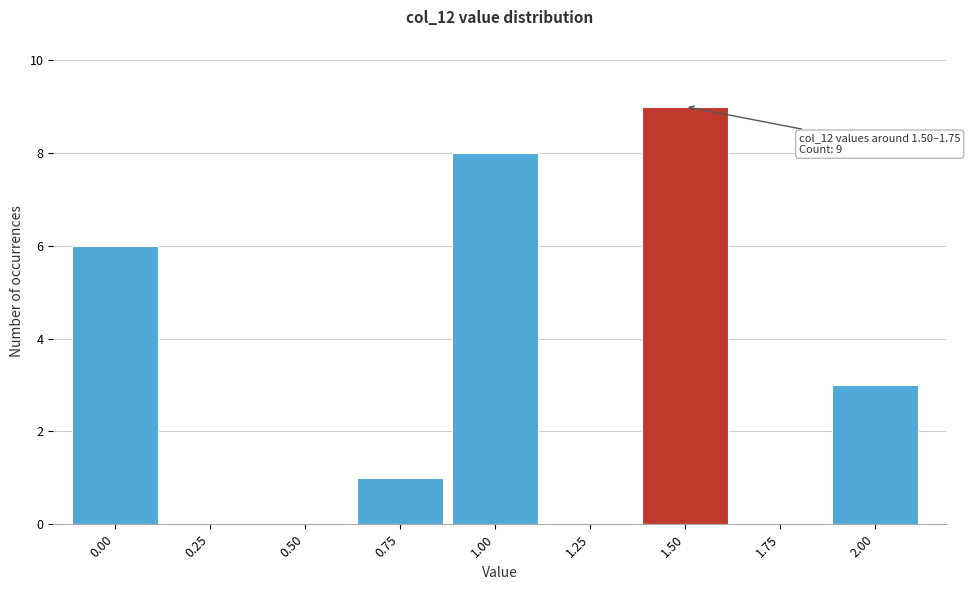

Reading left to right, list all the values displayed in this chart.

0.00=6	0.25=0	0.50=0	0.75=1	1.00=8	1.25=0	1.50=9	1.75=0	2.00=3